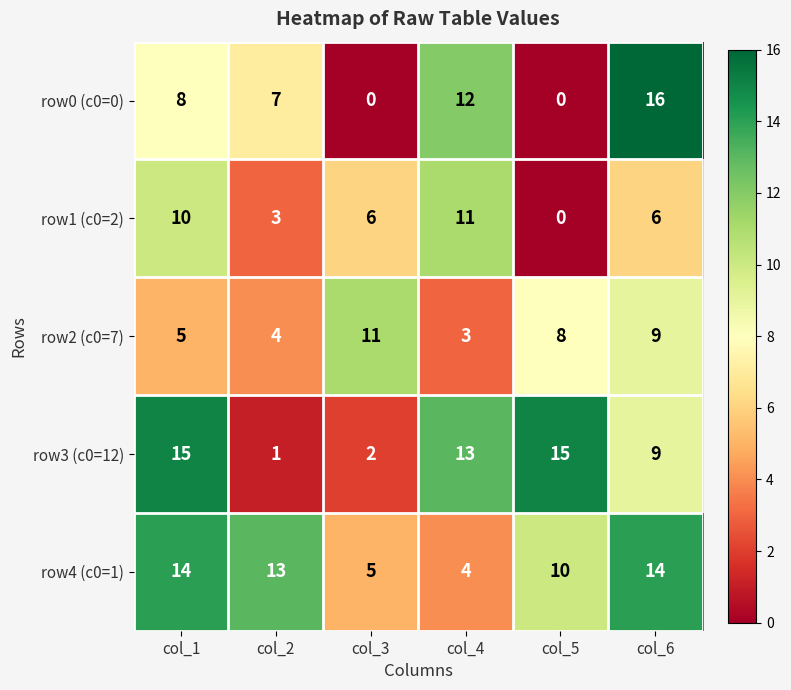

Which series has the largest total across all categories?

row4 (c0=1)